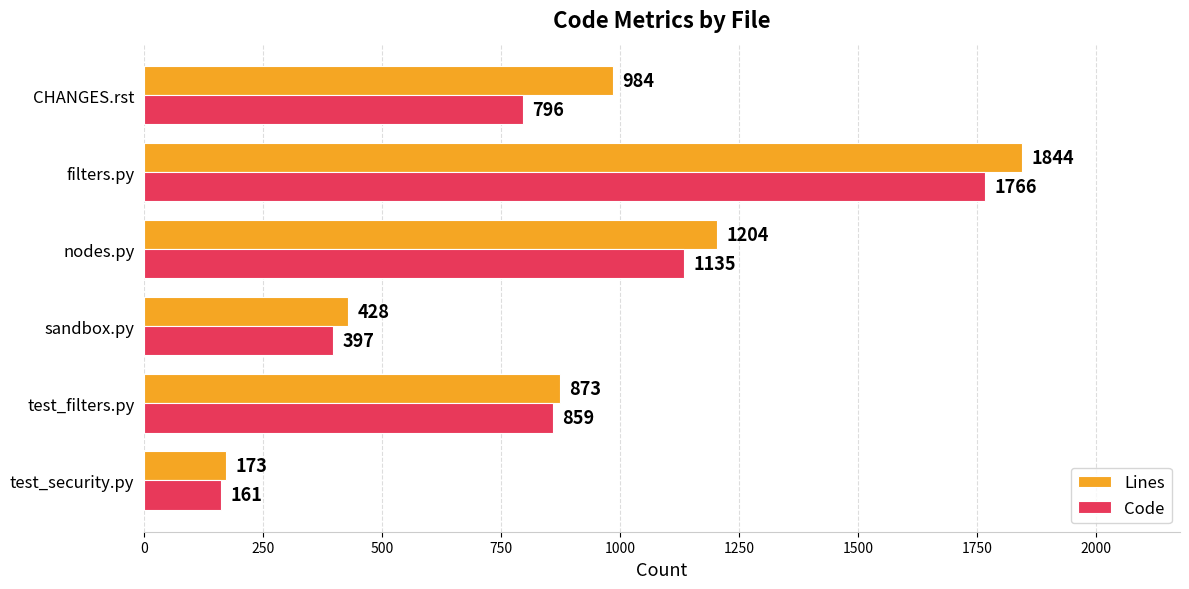

What value does the Lines series have at test_security.py?

173